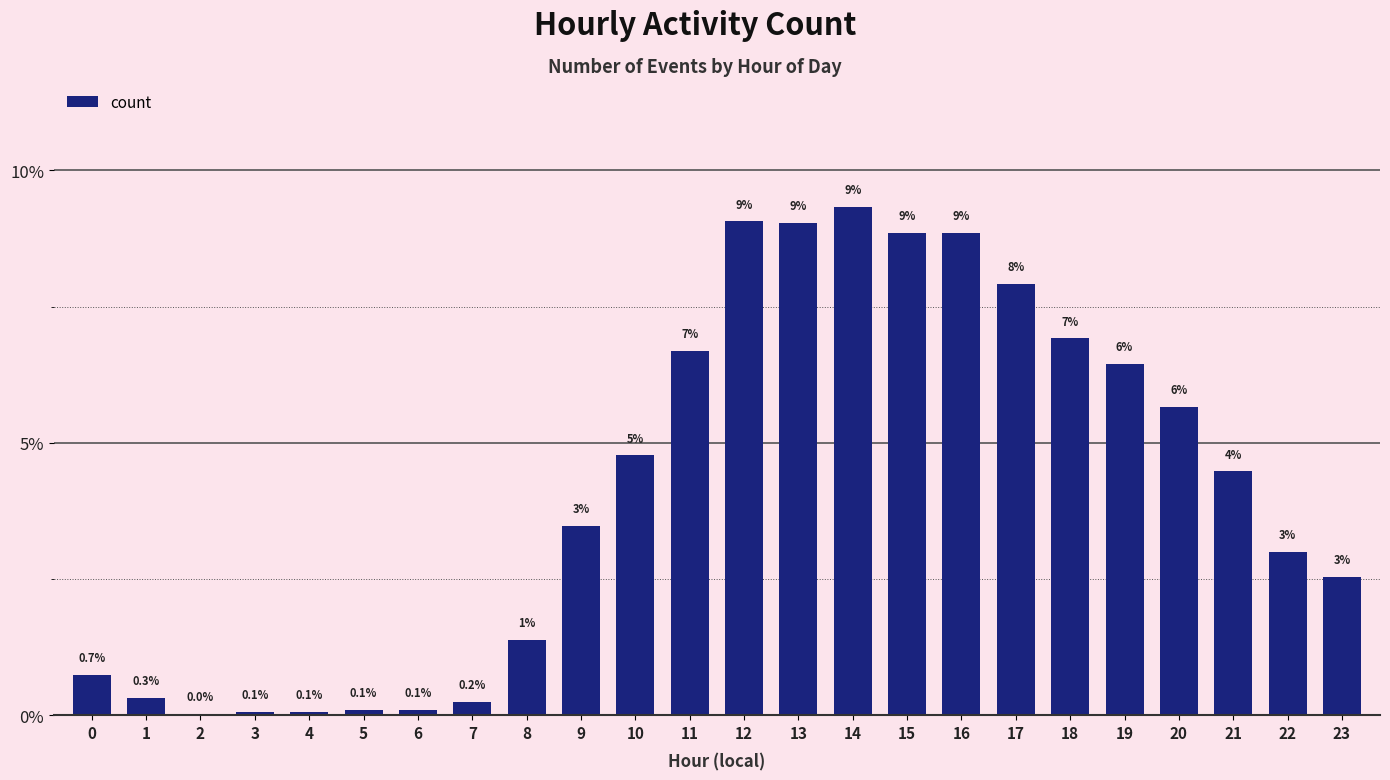

Which has a higher value, 22 or 21?

21